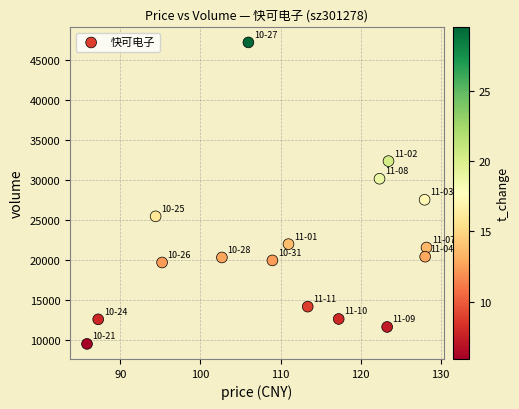

What Y value in the scatter plot is closest to 28361?

27531